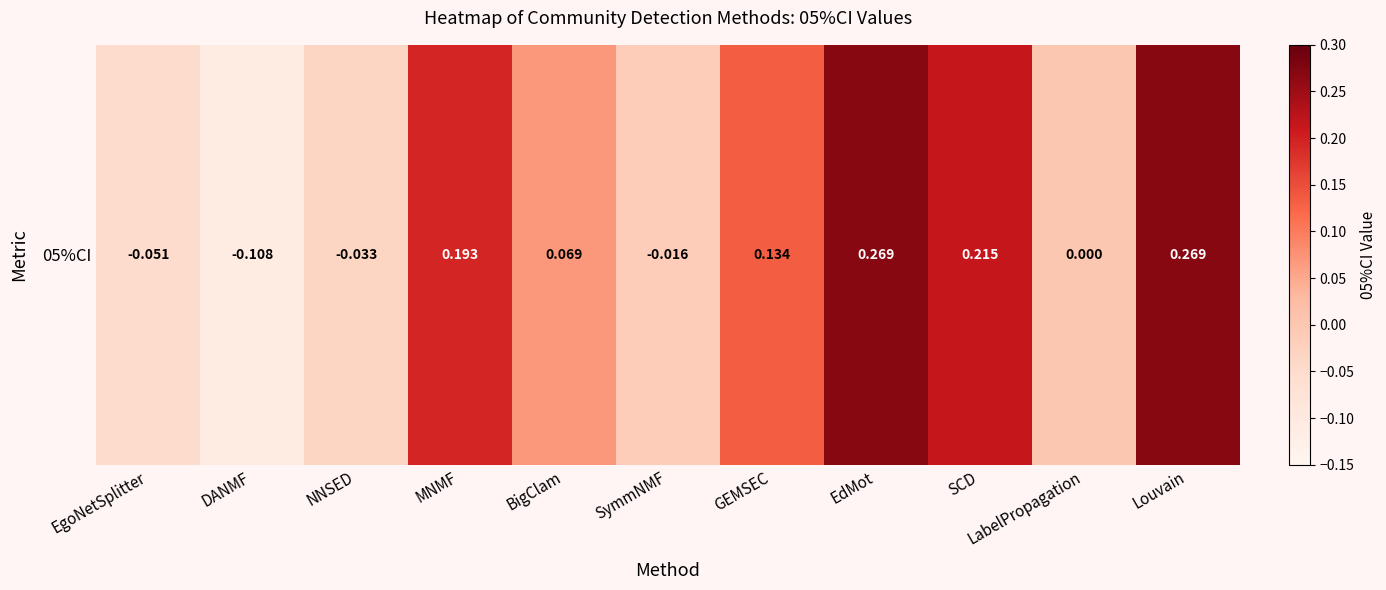

Which has a higher value, NNSED or EdMot?

EdMot